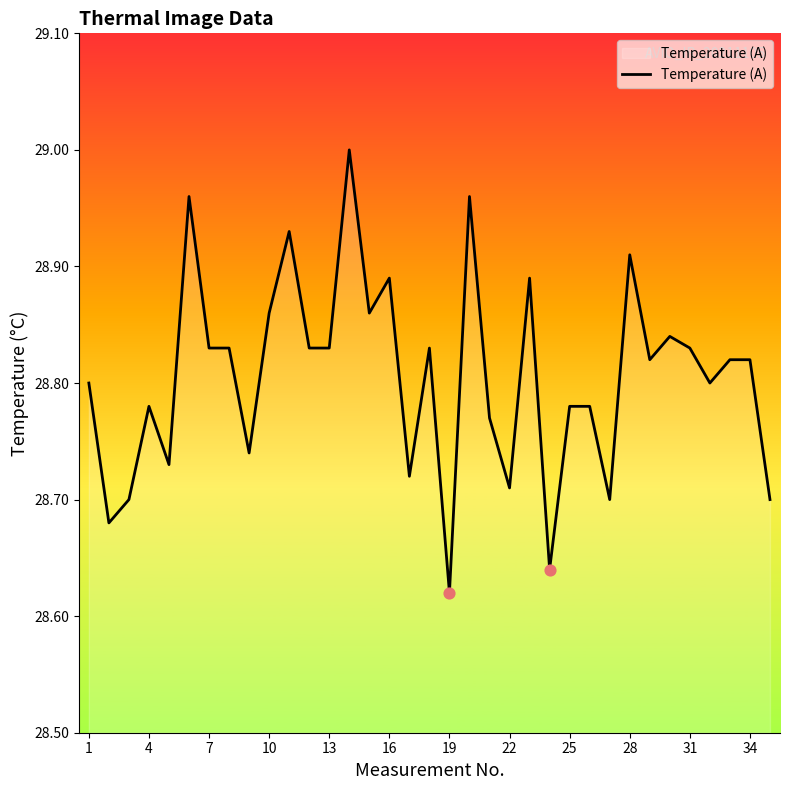

What is the difference between the maximum and minimum values?

0.4